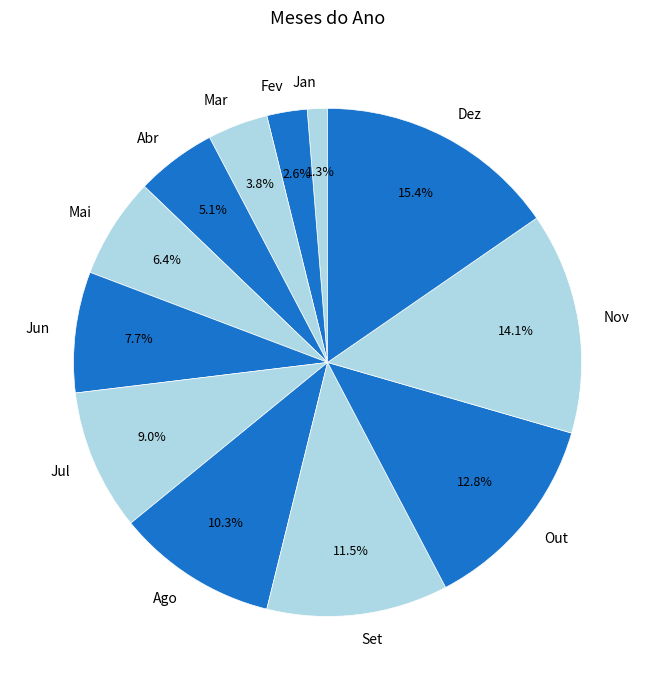

Does Out account for over 50% of the chart?

No